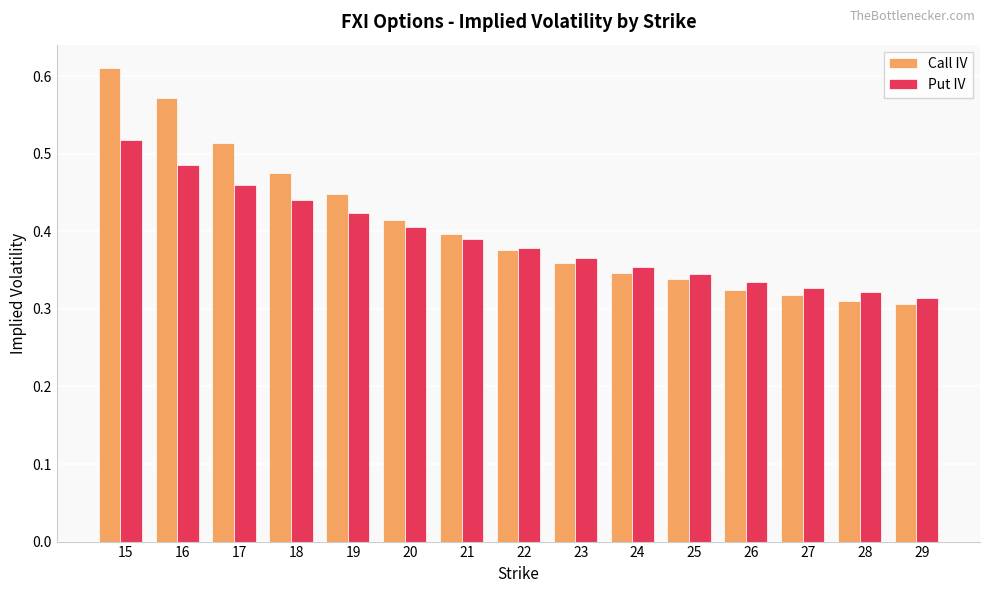

Count the number of categories in the chart.

15